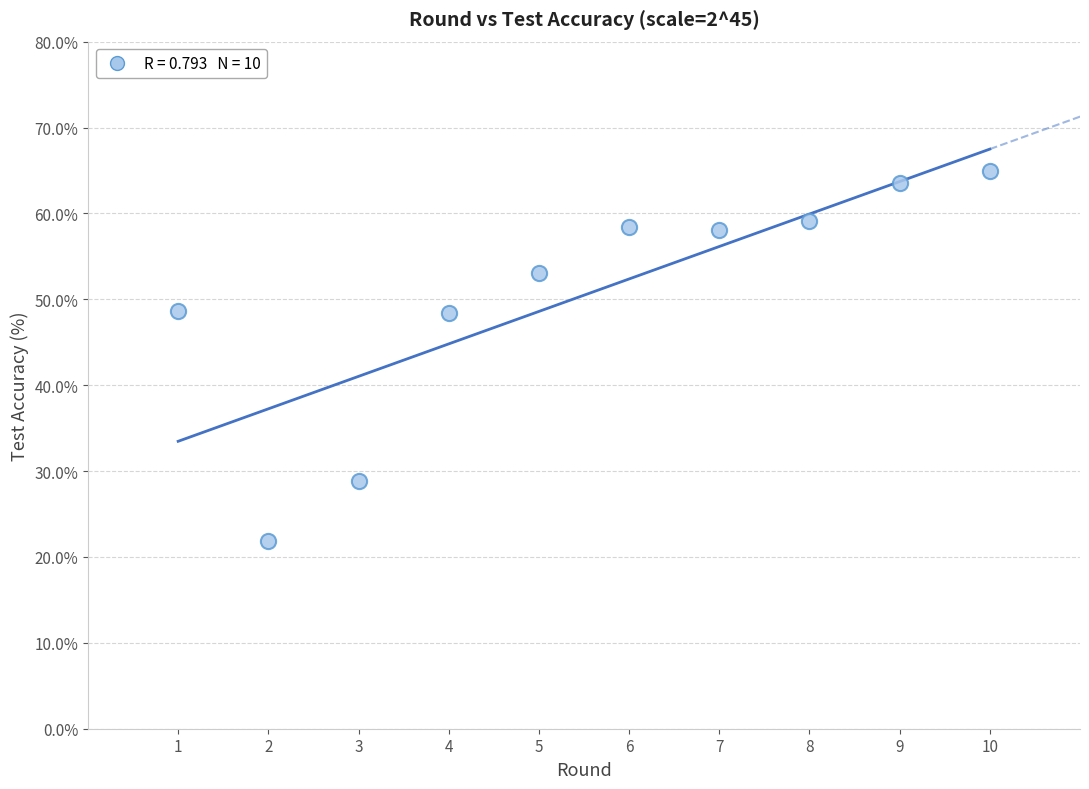

What is the range of X values (max minus min)?

9.0